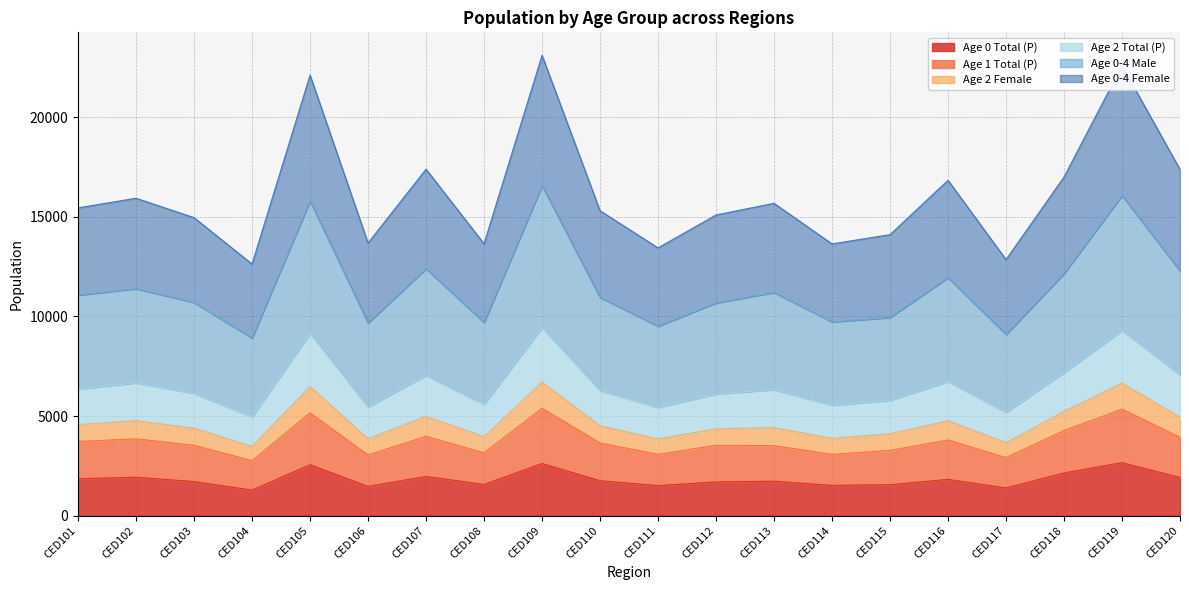

What is the highest value of the Age 0 Total (P) series?

2659